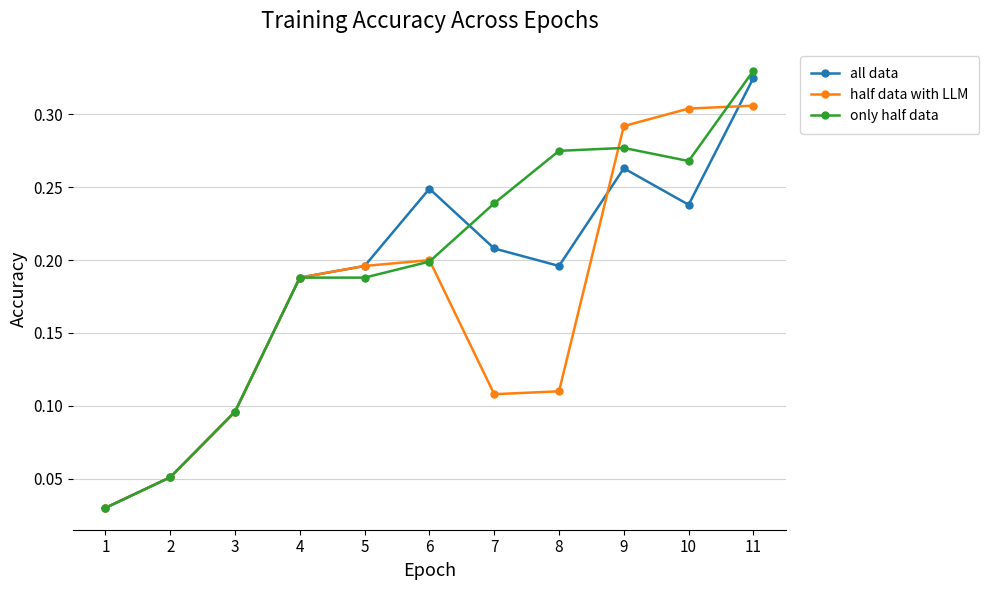

At how many categories does at least one series exceed 0?

11